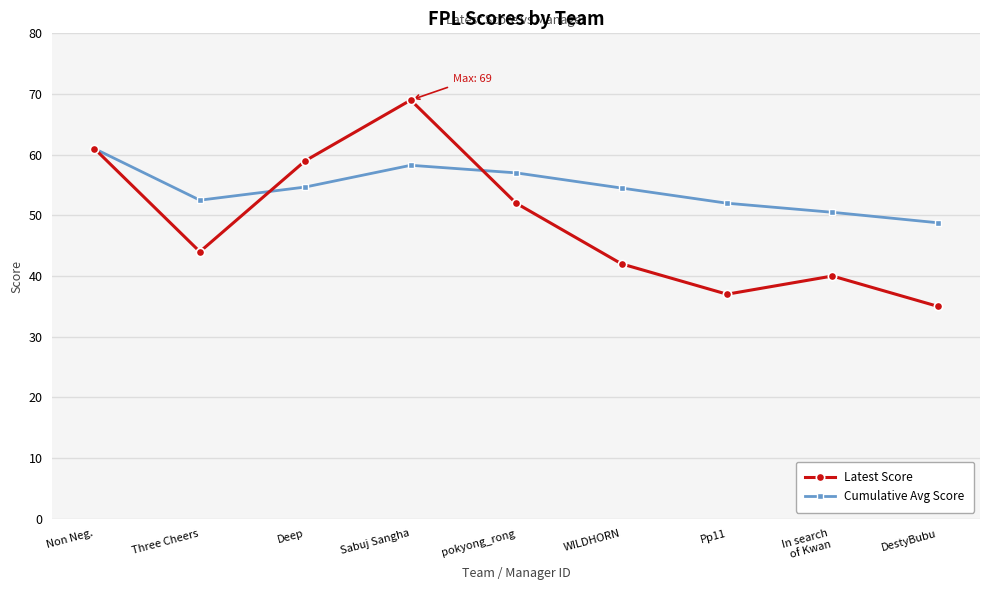

True or false: Cumulative Avg Score and Latest Score cross at least once.

True